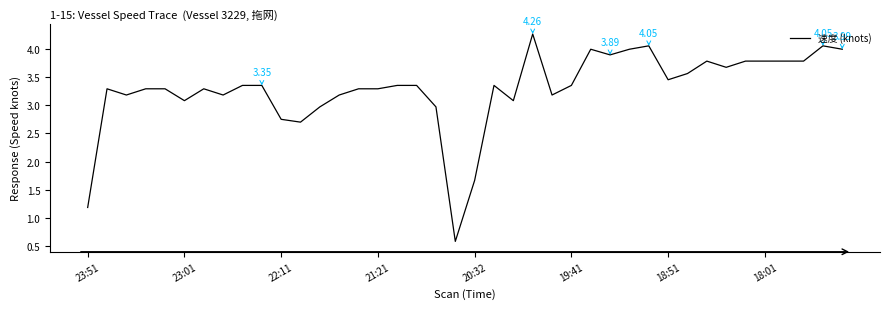

What is the difference between the maximum and minimum values?

3.7